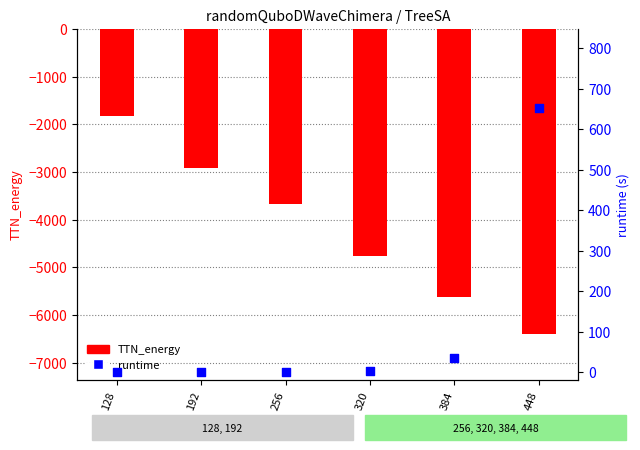

What is the total value across all series at 256?

-3671.0